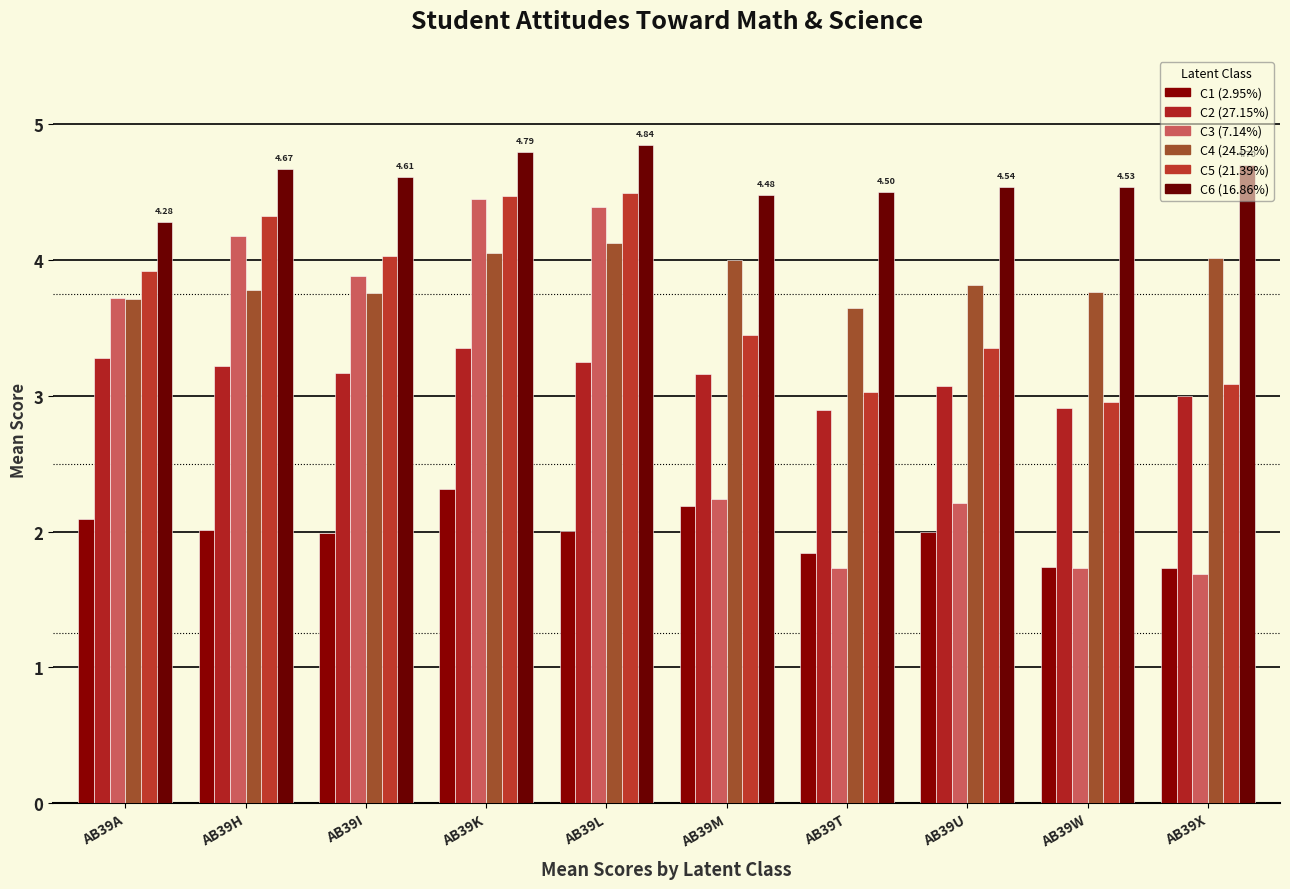

Rank the categories by C6 (16.86%) value from highest to lowest.

AB39L, AB39K, AB39X, AB39H, AB39I, AB39U, AB39W, AB39T, AB39M, AB39A